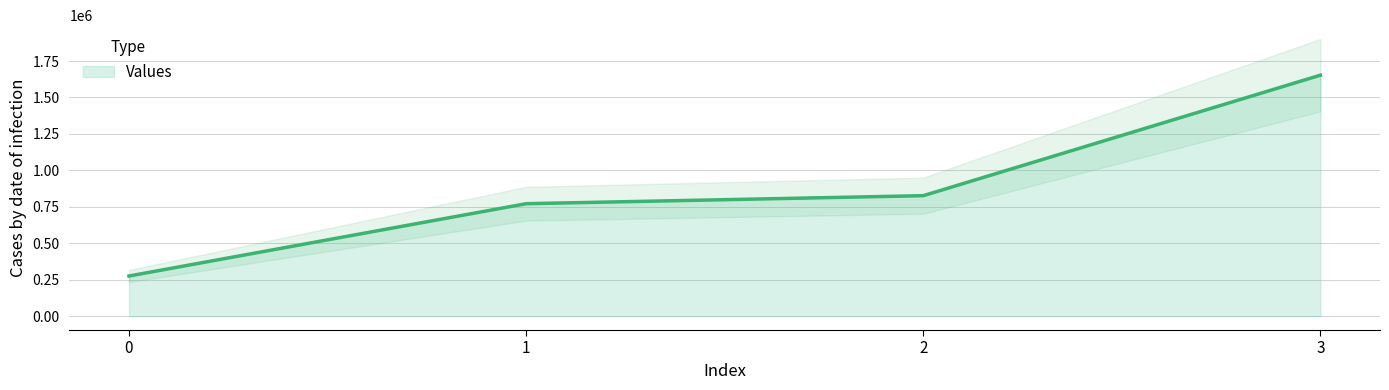

Where is the data nearest to the value 964215?

2